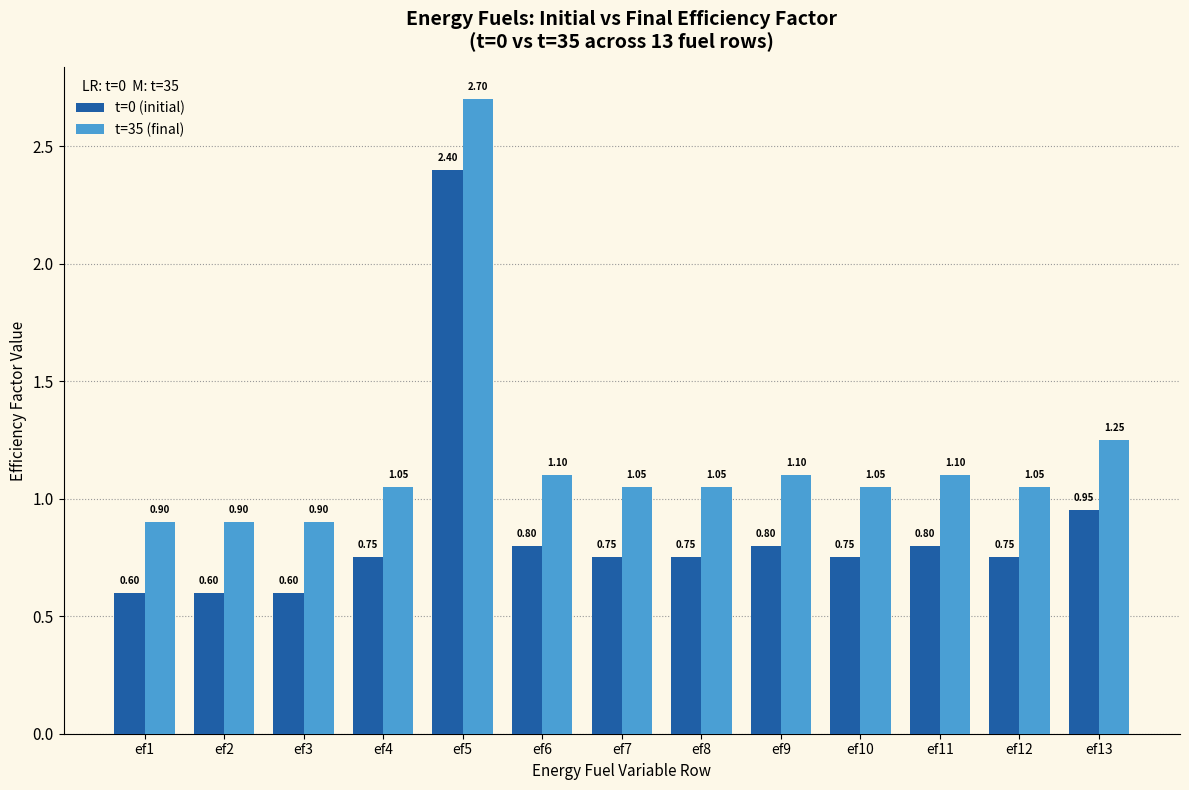

Is the value of t=0 (initial) at ef13 greater than the value of t=35 (final) at ef12?

No